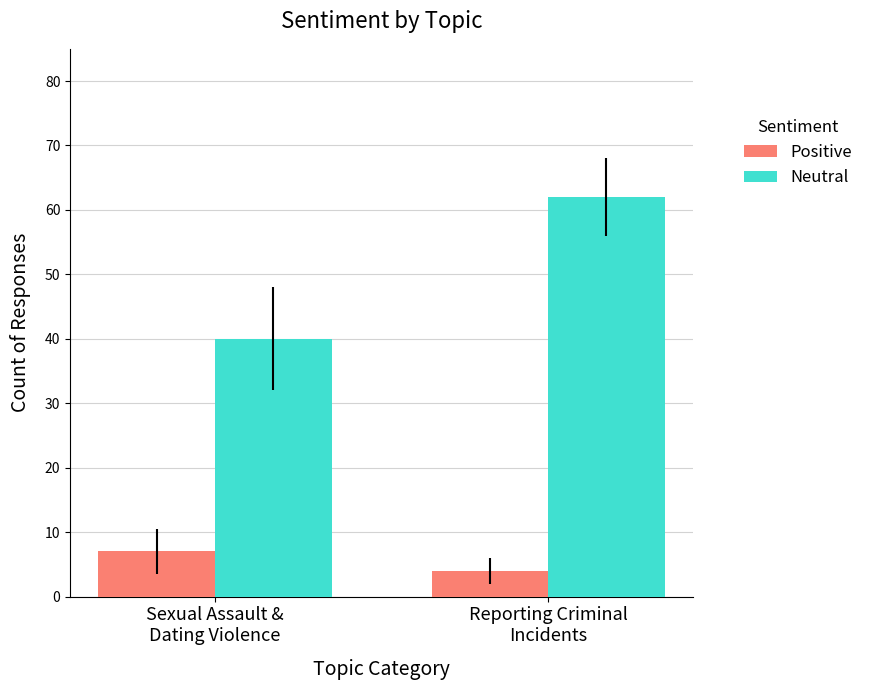

What is the value of the Neutral bar at the 1st from the left?

40